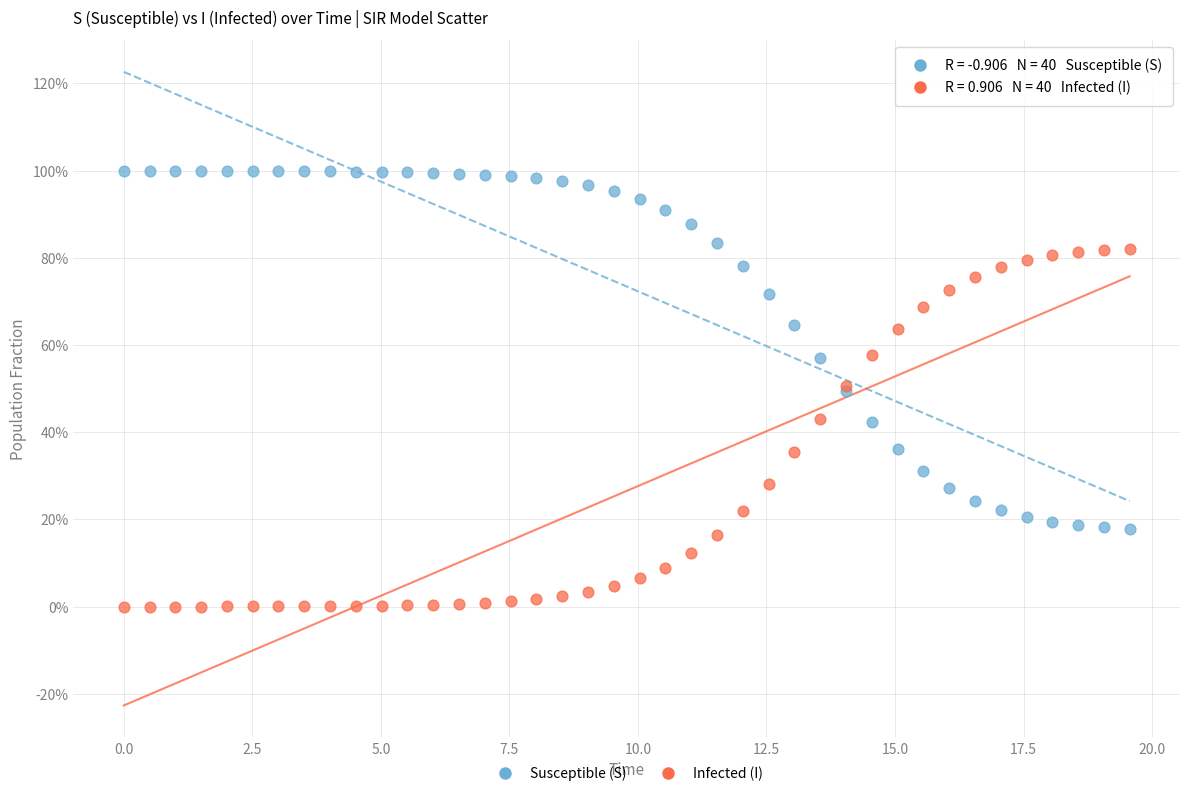

What are all the series names shown in the legend?

Susceptible (S), Infected (I)